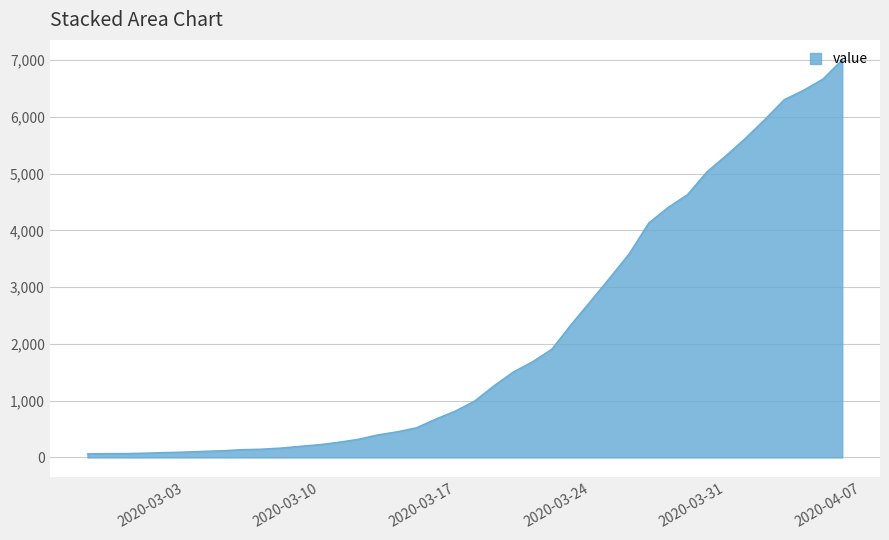

Does the chart display data point markers on the line(s)?

No